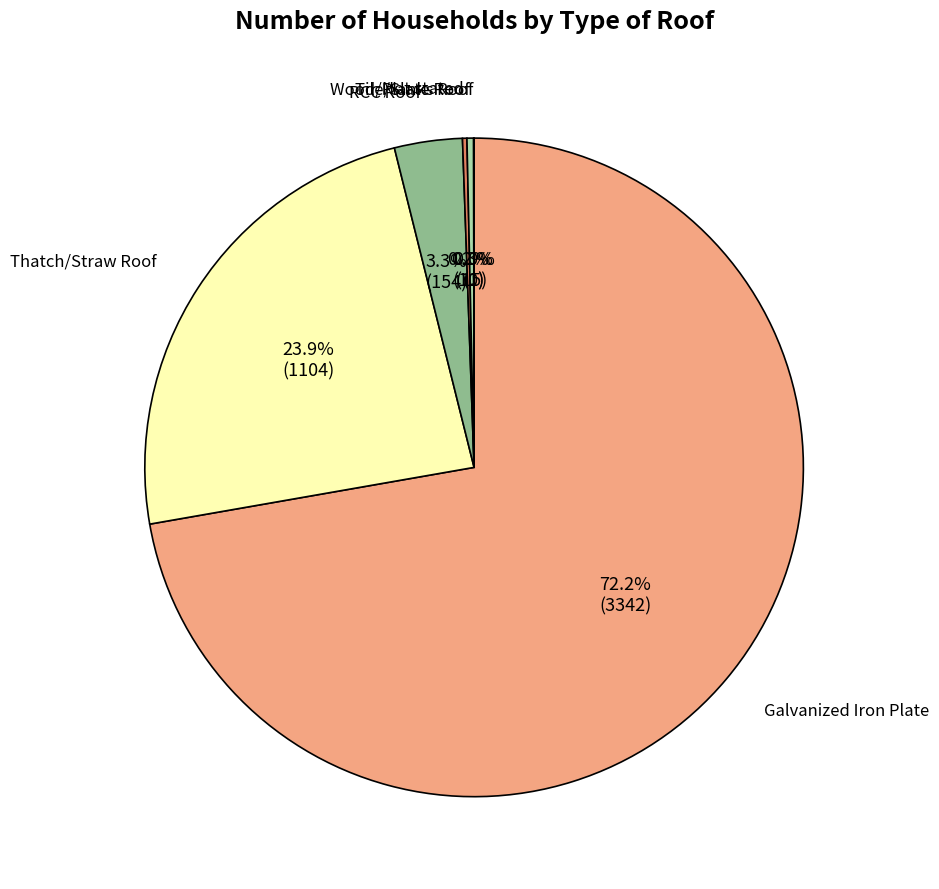

How much of the chart is everything except RCC Roof?

96.7%